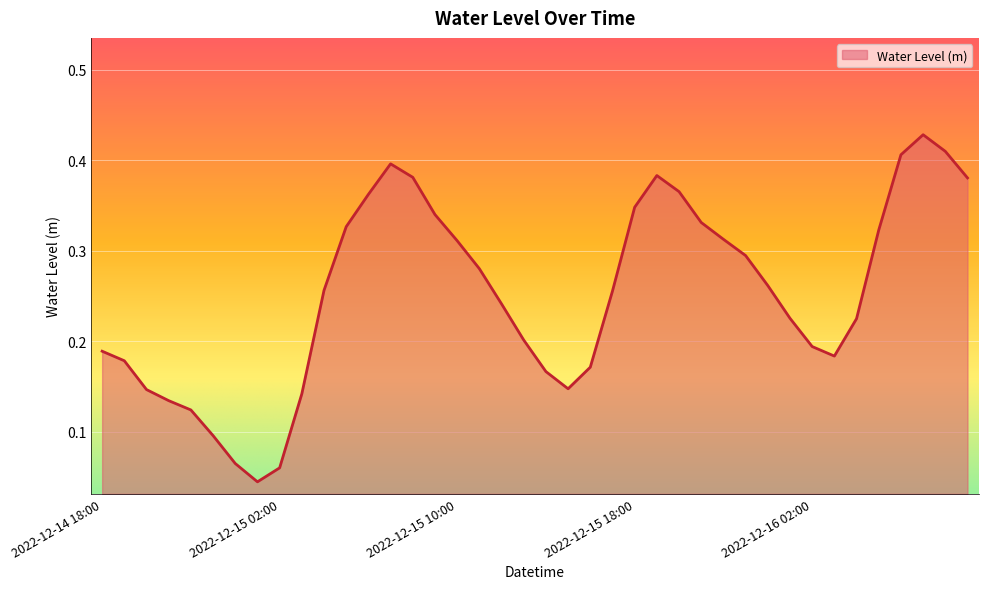

How many lines are shown in the chart?

1